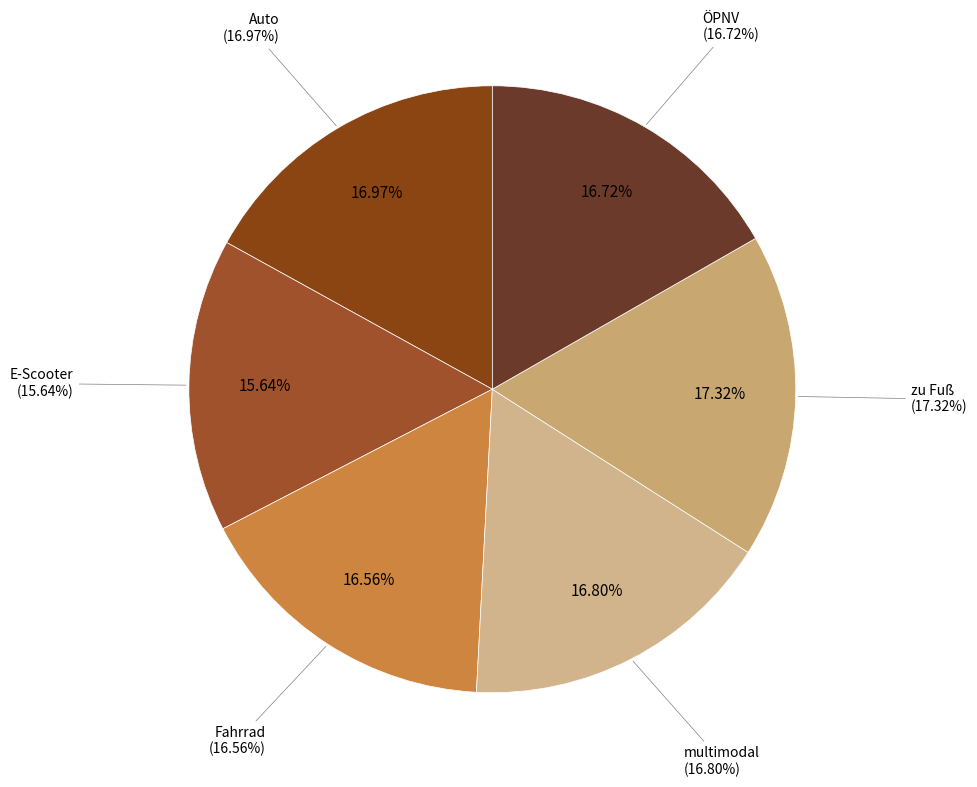

What percentage is the zu Fuß slice, to the nearest percent?

17%